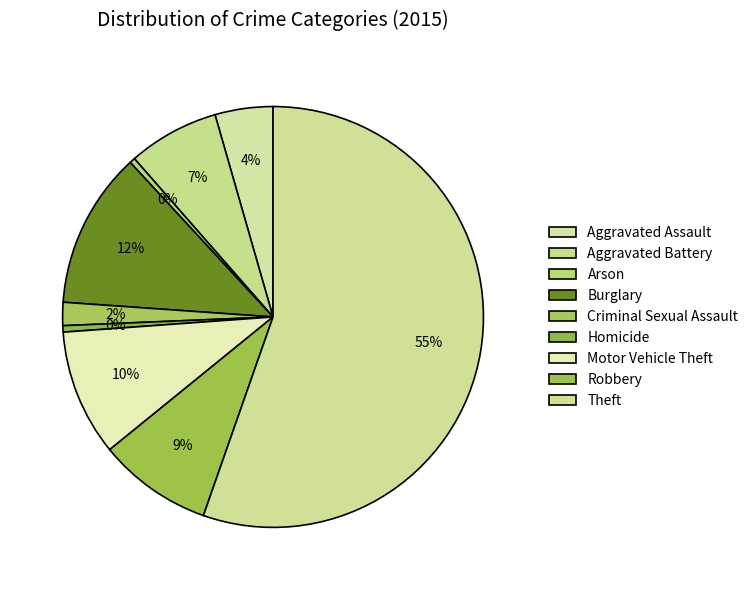

The Criminal Sexual Assault slice represents 1% of the pie. True or false?

False